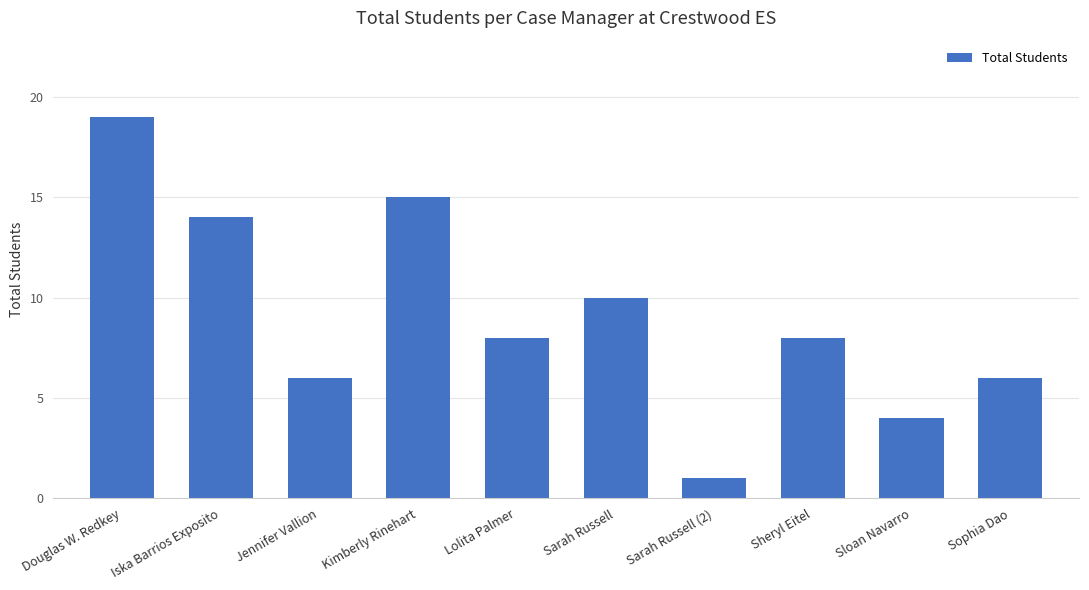

What is the greatest value displayed?

19